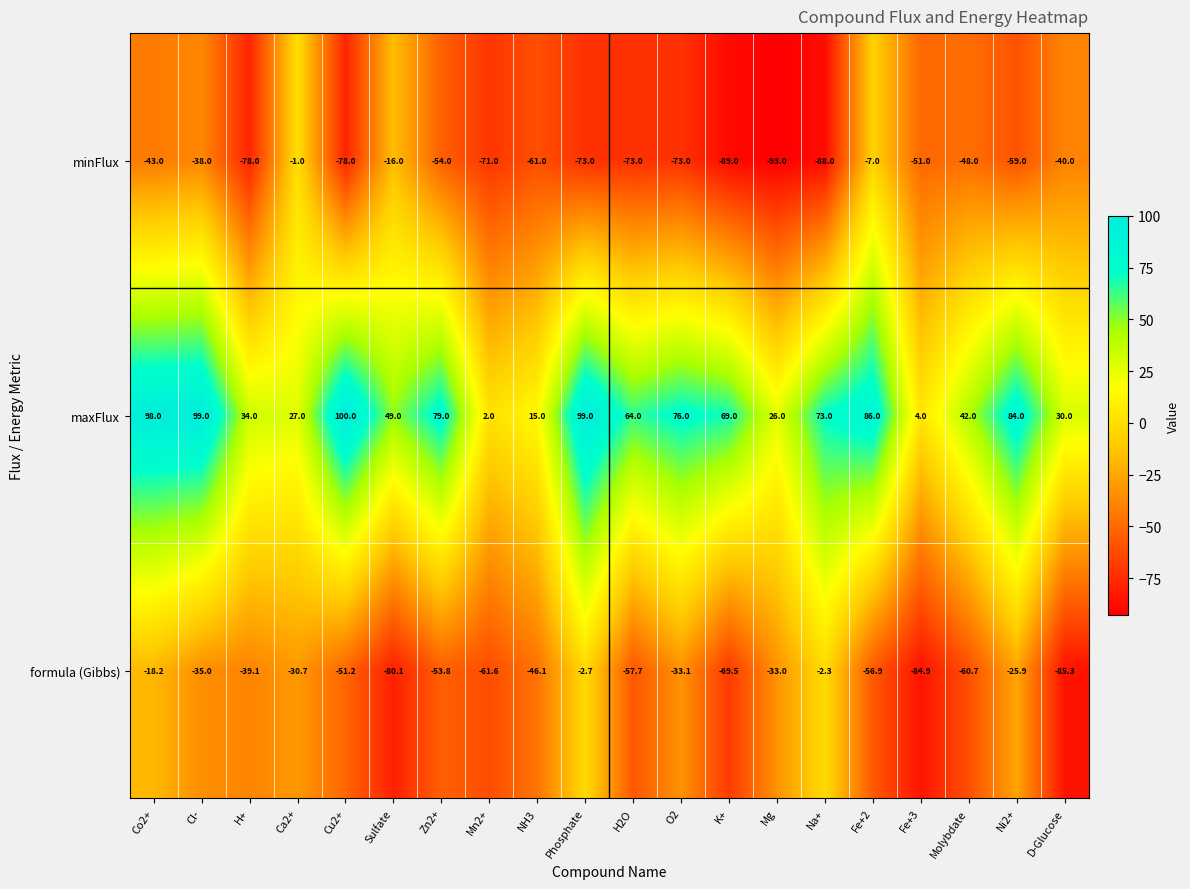

The value of maxFlux at Sulfate is 85.1. True or false?

False